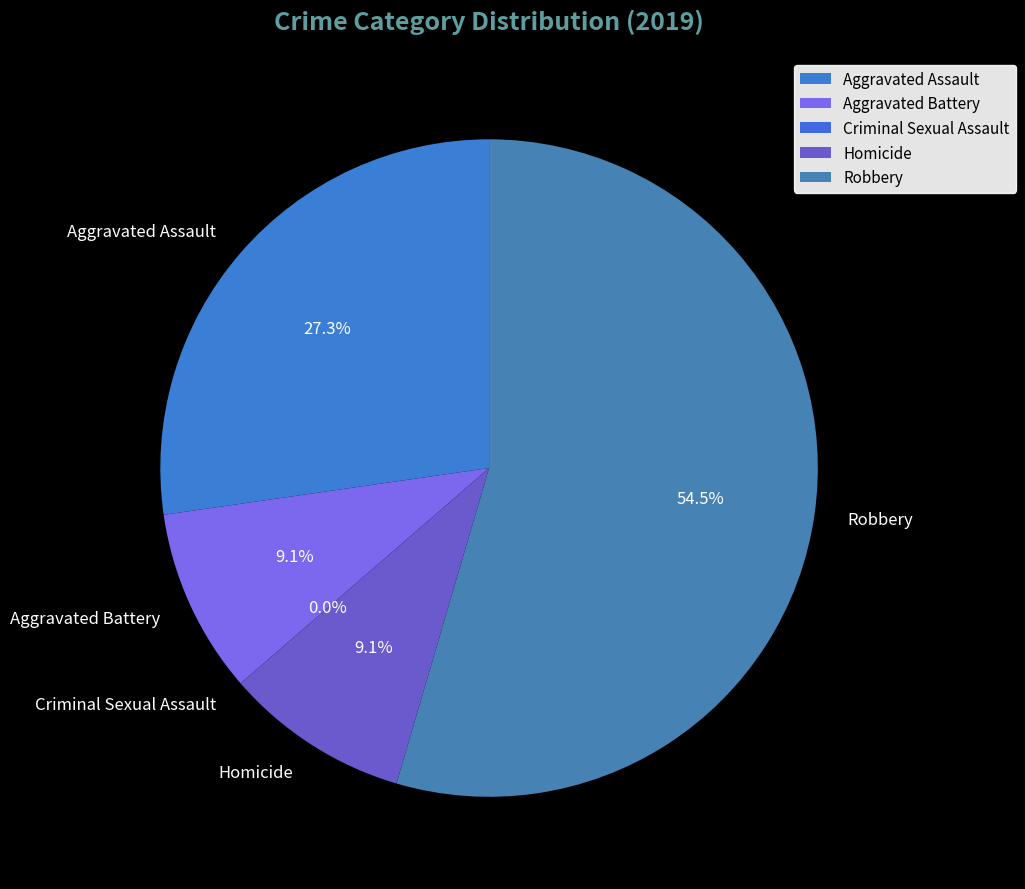

What is the change in value from Criminal Sexual Assault to Homicide?

+1